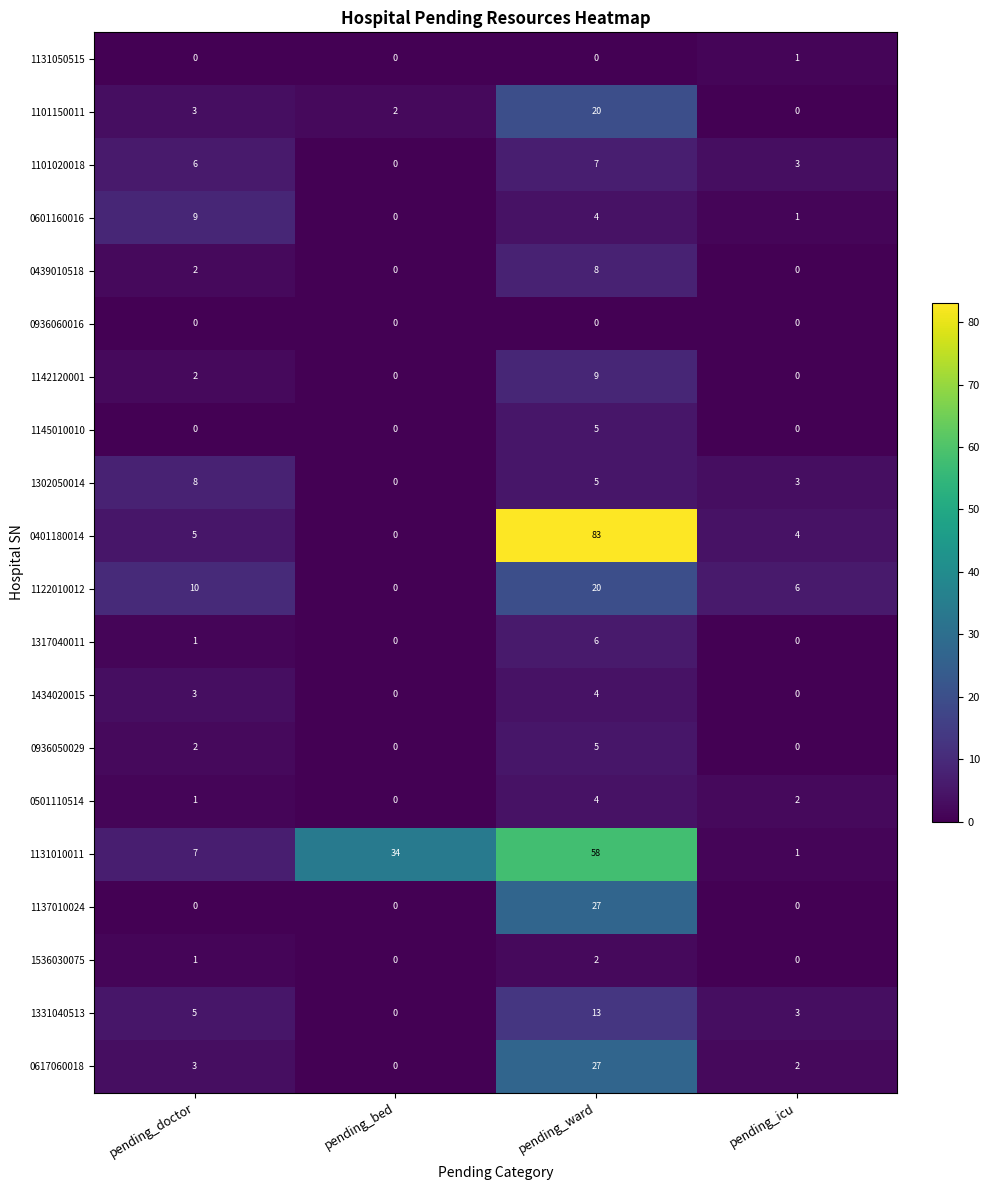

Where is 1131010011 nearest to the value 29?

pending_bed